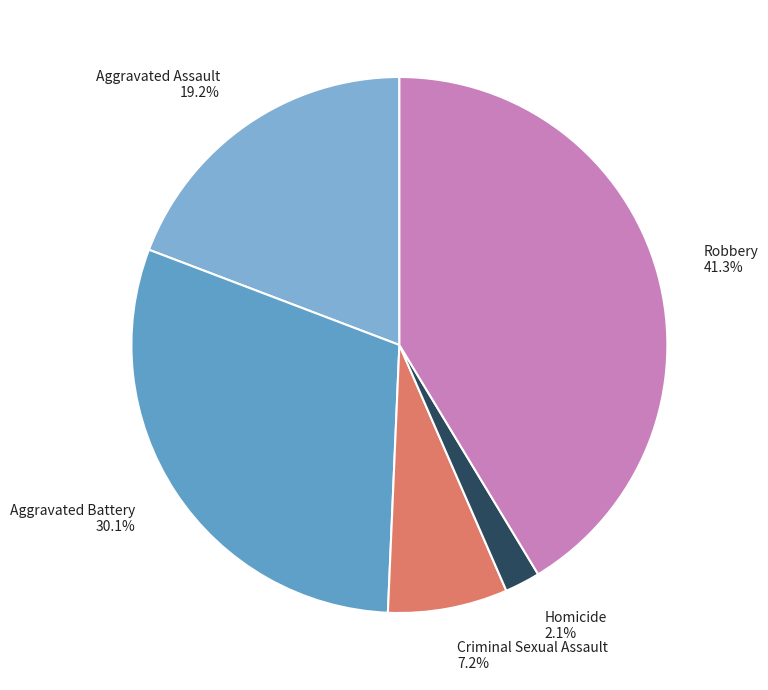

Is Homicide the majority of the pie?

No